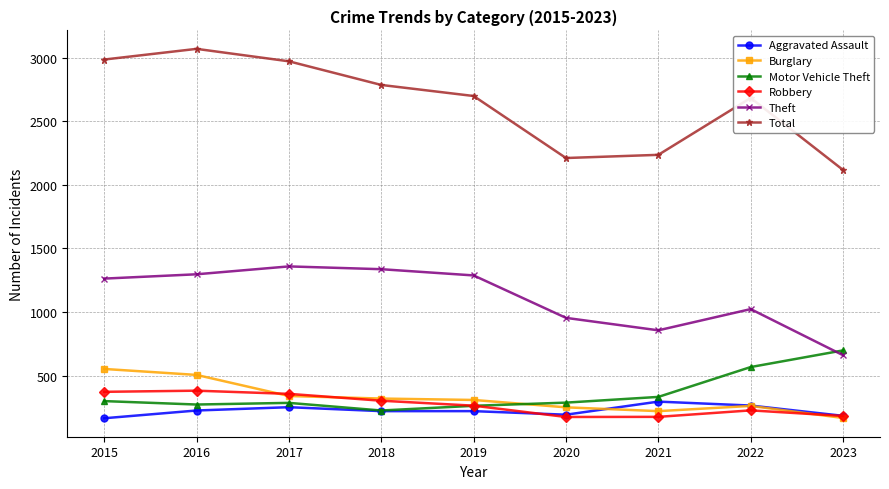

Where does the Total series first go above 2700?

2015